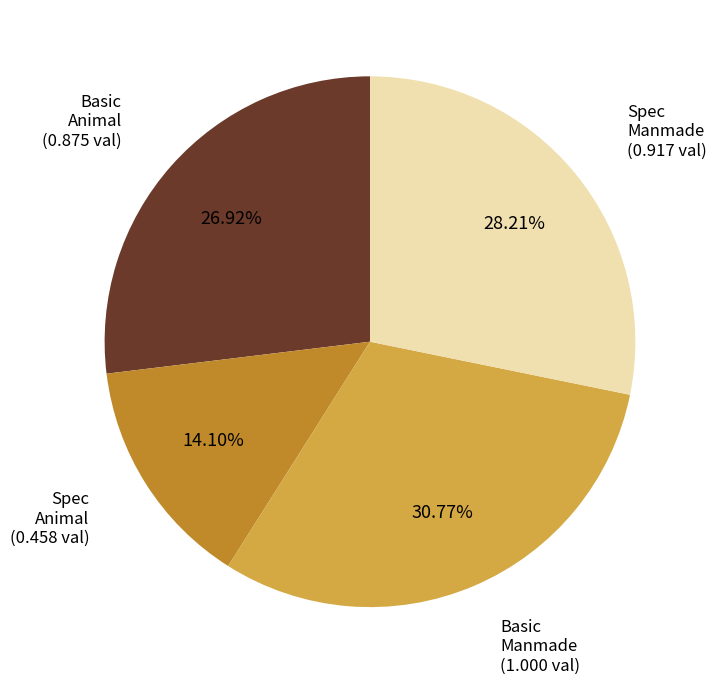

Is there any slice that represents more than half of the pie?

No